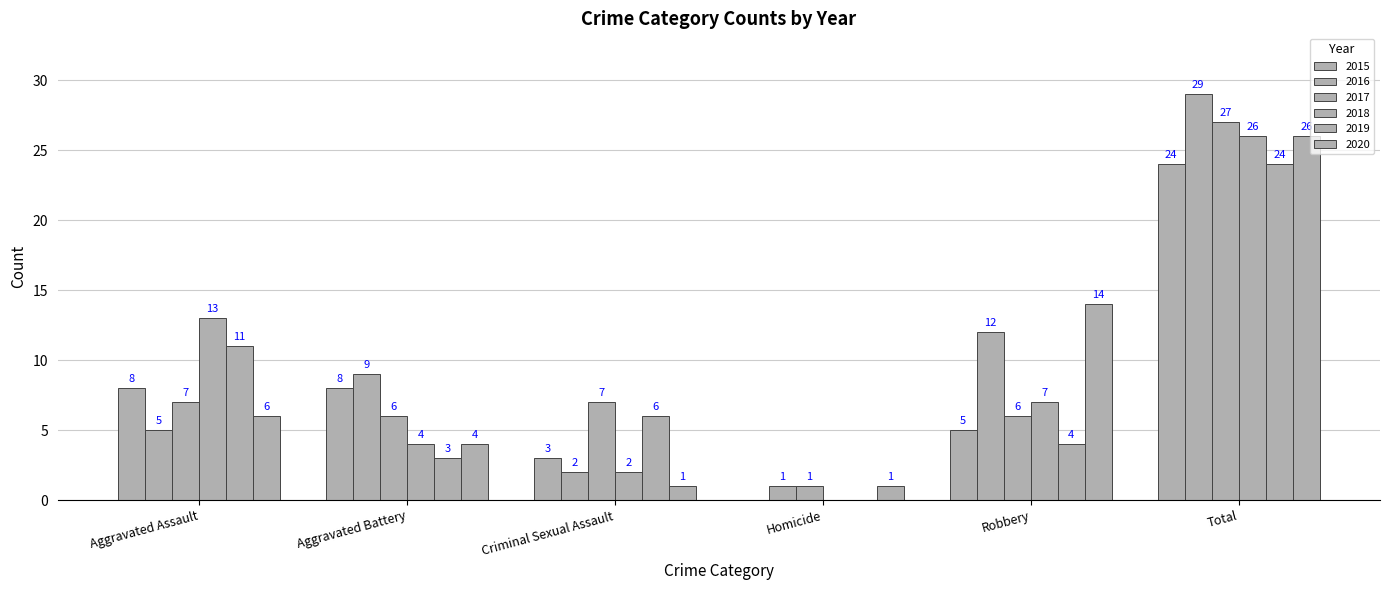

True or false: 2017 has a value of 0 at Homicide.

False